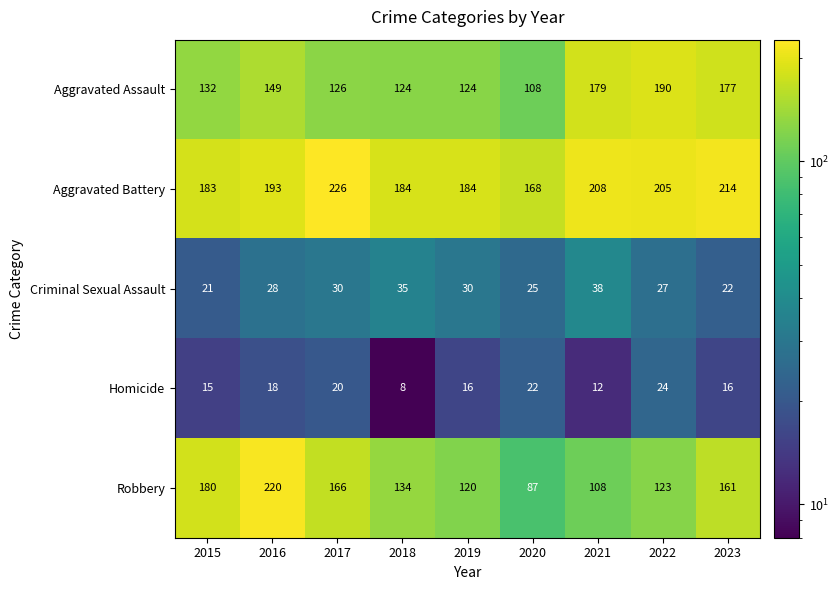

Rank the series at 2018 from lowest to highest value.

Homicide, Criminal Sexual Assault, Aggravated Assault, Robbery, Aggravated Battery